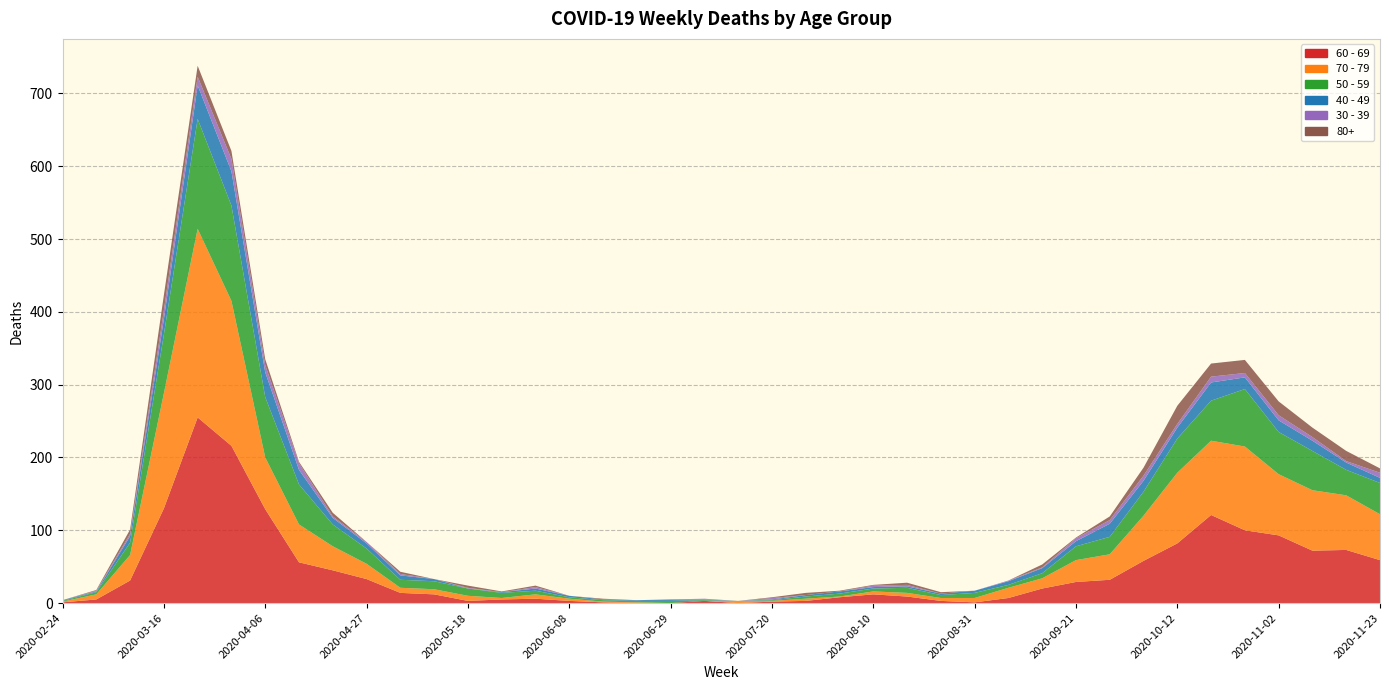

Reading left to right, list all the values displayed in this chart.

60 - 69: 1	5	31	130	255	216	129	56	45	33	14	12	3	5	6	3	1	0	0	3	0	2	3	8	12	9	3	1	7	20	29	32	58	82	121	100	93	72	73	59
70 - 79: 1	7	35	158	259	199	71	52	33	21	7	7	7	2	6	3	1	1	0	0	3	1	3	1	4	5	4	6	14	14	30	35	62	97	102	115	84	83	75	63
50 - 59: 1	3	17	81	151	131	83	55	30	21	11	11	10	7	5	2	2	2	3	1	0	1	3	4	4	7	4	7	4	7	19	24	33	47	55	79	58	54	35	43
40 - 49: 1	1	9	21	46	47	34	20	9	7	6	3	0	1	3	2	1	1	2	1	0	1	2	3	2	2	2	3	5	7	7	18	15	15	25	16	16	14	10	7
30 - 39: 0	1	3	12	12	17	10	9	2	2	2	0	1	0	2	0	0	0	0	1	0	2	0	0	2	2	0	0	1	1	4	5	7	5	8	6	7	5	2	7
80+: 0	1	6	21	15	11	8	2	5	0	3	0	3	1	2	0	1	0	0	0	0	1	3	1	1	3	2	0	0	4	1	5	11	25	18	18	19	13	14	6